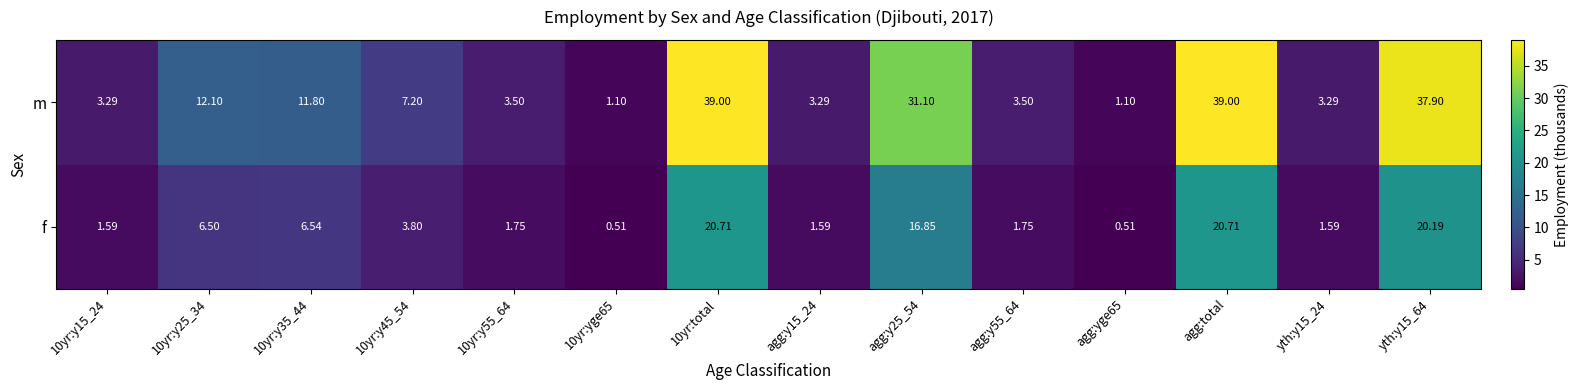

Between 10yr:y15_24 and 10yr:total, which series saw the biggest shift?

m